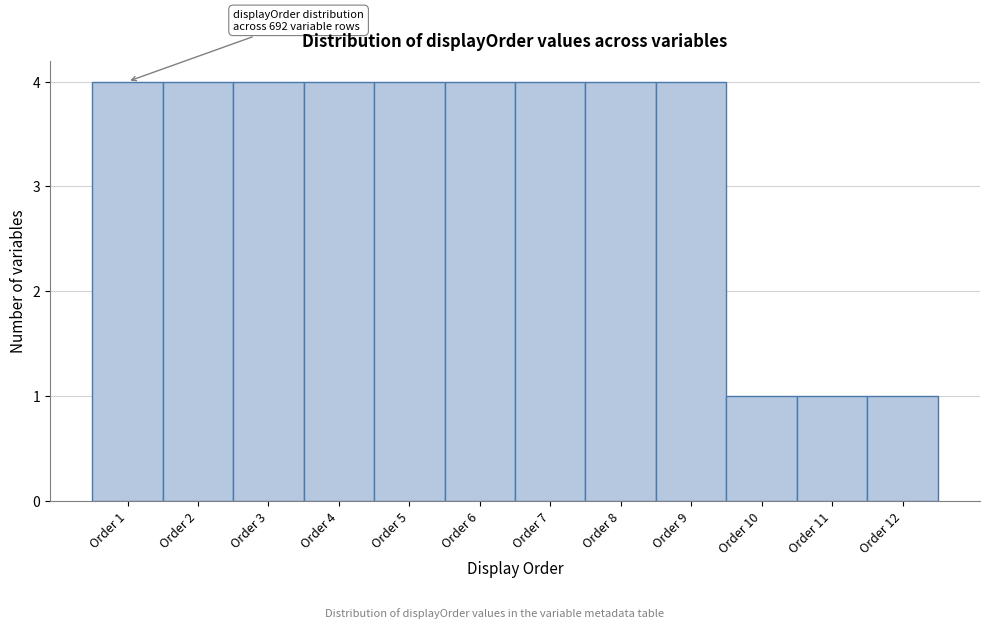

Reading left to right, extract all data points from this chart.

Order 1=4	Order 2=4	Order 3=4	Order 4=4	Order 5=4	Order 6=4	Order 7=4	Order 8=4	Order 9=4	Order 10=1	Order 11=1	Order 12=1